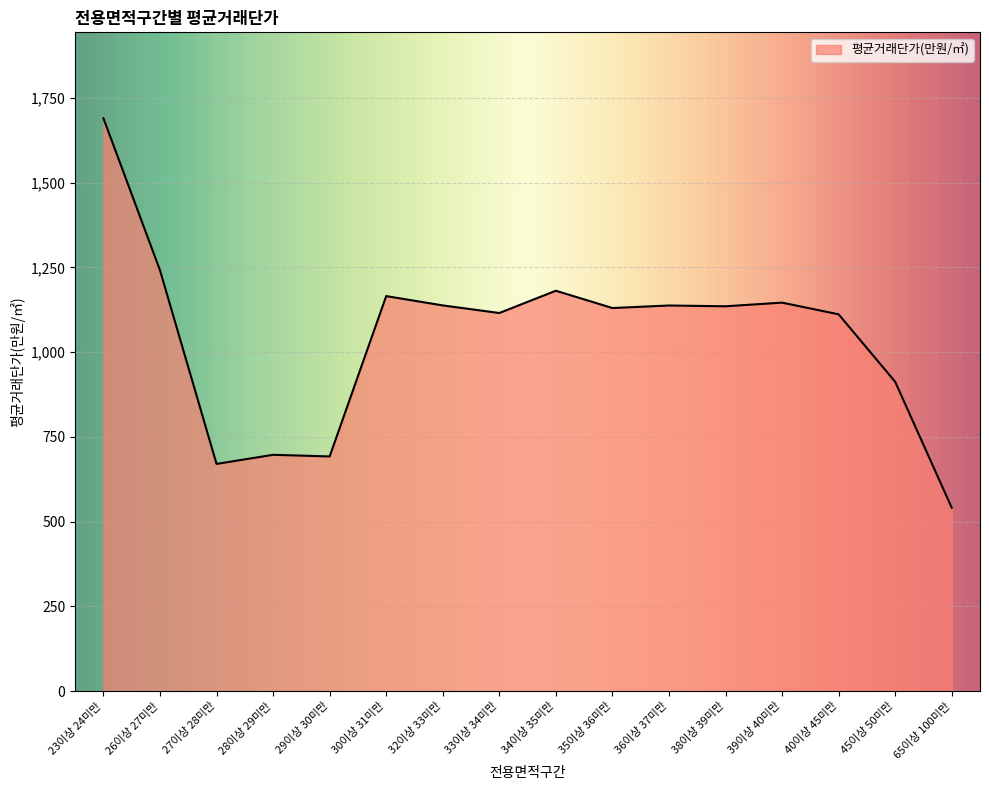

Which label corresponds to the smallest value in the chart?

65이상 100미만